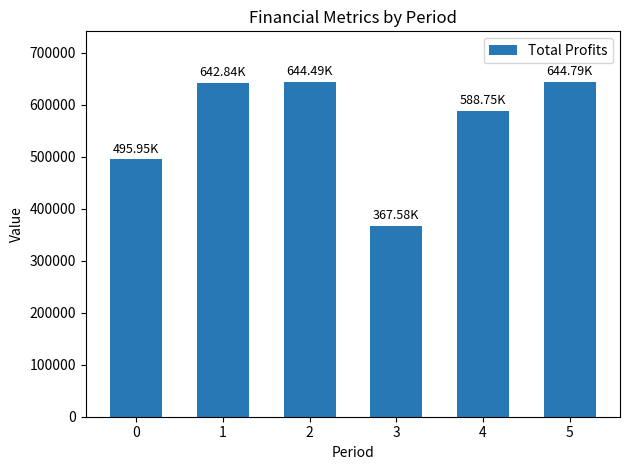

The chart shows a value of 588745.9 at 4. True or false?

True